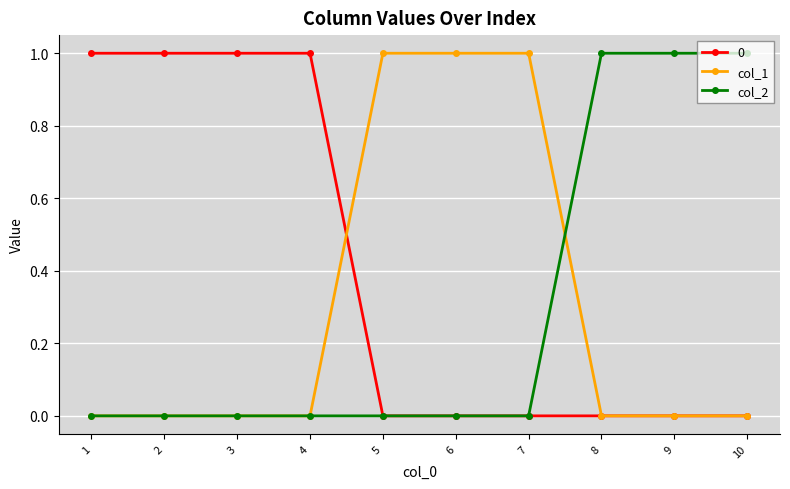

Is it true that col_1 equals 1 at 9?

False